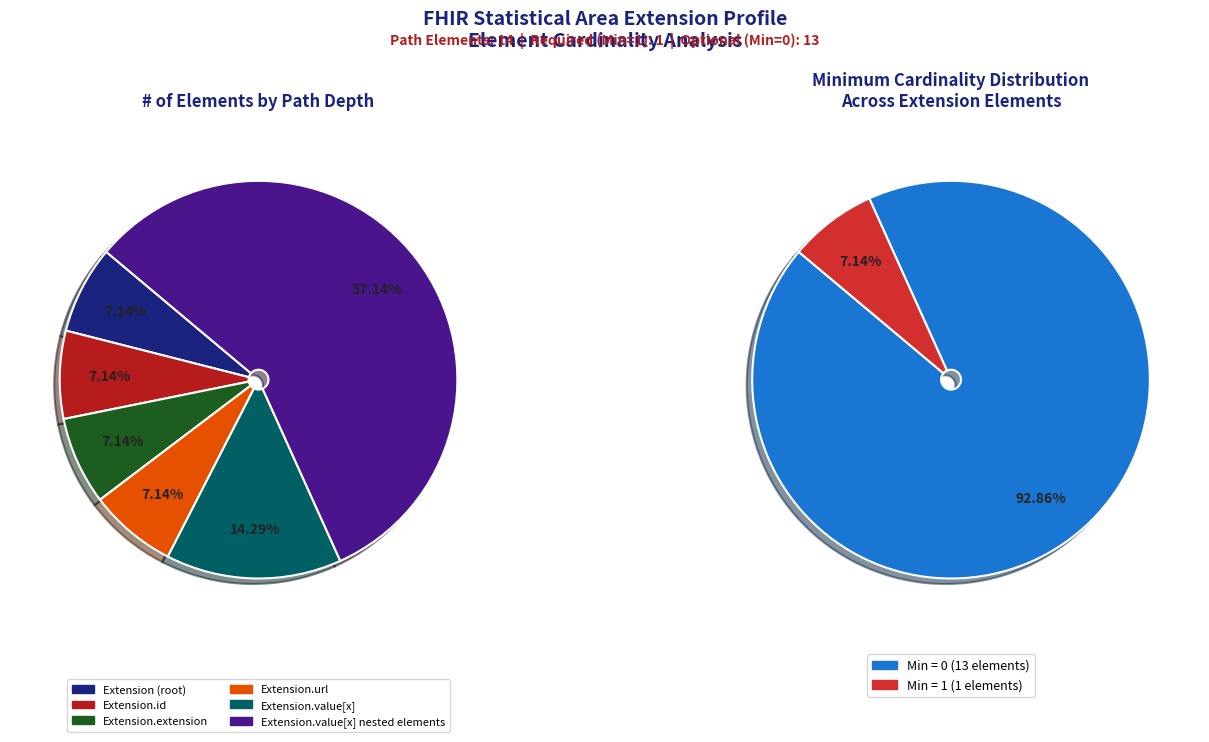

Is it true that 5 is 1% of the pie?

False